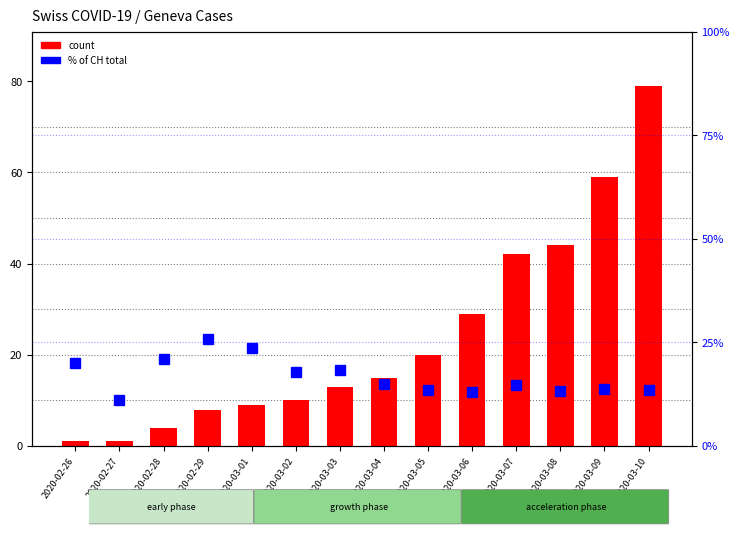

Which series has the largest range (max minus min)?

count